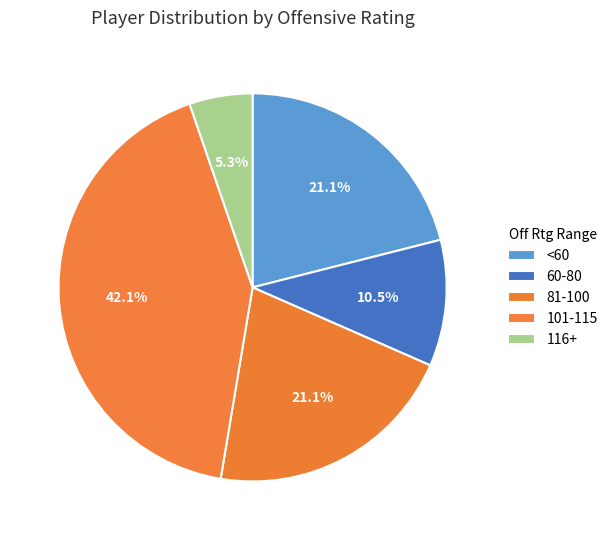

How many slices are in this pie chart?

5